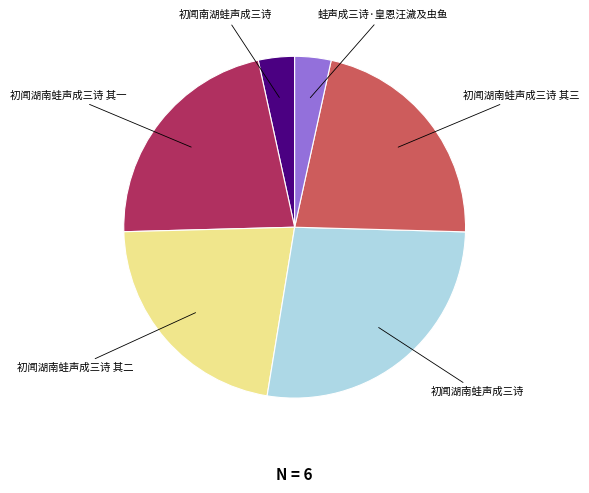

Approximately how many times larger is the value at 初闻湖南蛙声成三诗 其三 compared to 初闻南湖蛙声成三诗?

6.4